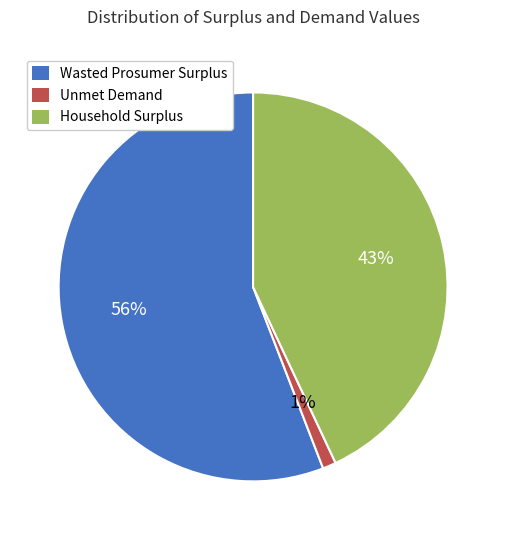

How many segments does this pie chart have?

3